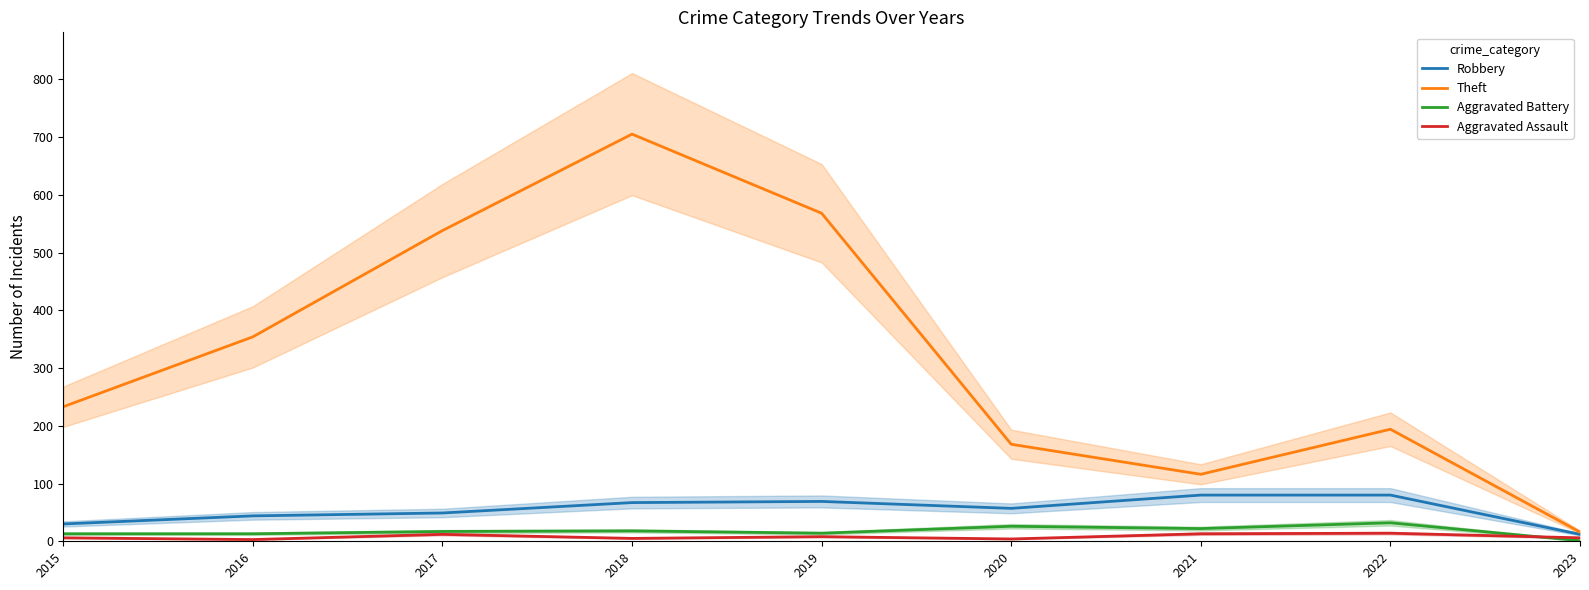

Does the chart have visible grid lines?

No